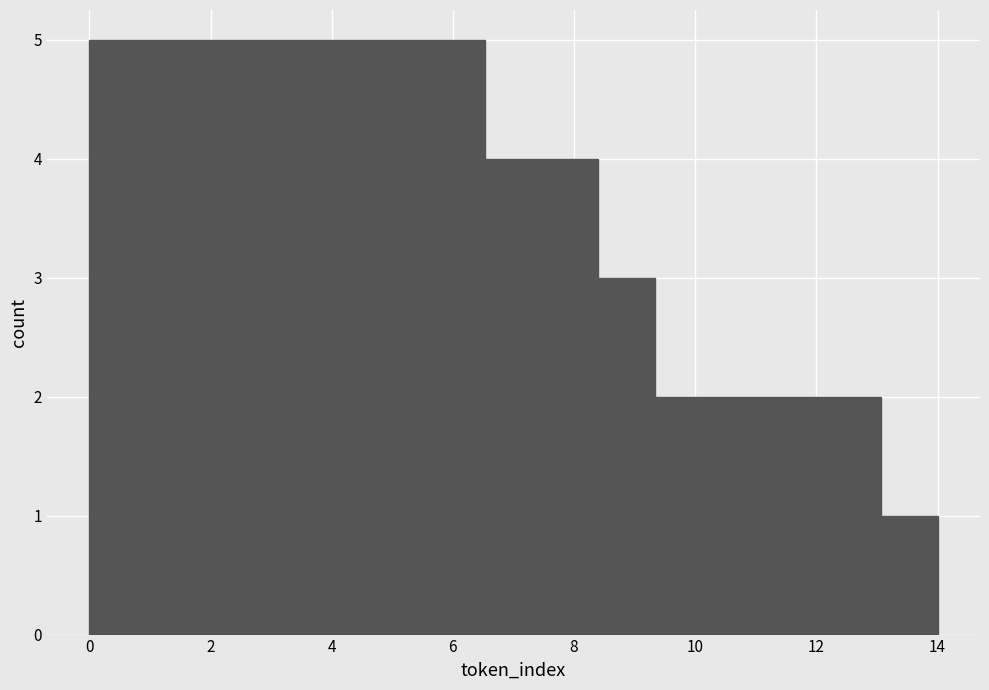

Reading left to right, list every bar in this chart as the range it spans on the x-axis followed by its height. Neither the bar edges nor the heights are printed on the chart, so give them approximately, as read against the axes.

0.0 to 1.0: 5
1.0 to 1.8: 5
1.8 to 2.8: 5
2.8 to 3.8: 5
3.8 to 4.6: 5
4.6 to 5.6: 5
5.6 to 6.6: 5
6.6 to 7.4: 4
7.4 to 8.4: 4
8.4 to 9.4: 3
9.4 to 10.2: 2
10.2 to 11.2: 2
11.2 to 12.2: 2
12.2 to 13.0: 2
13.0 to 14.0: 1